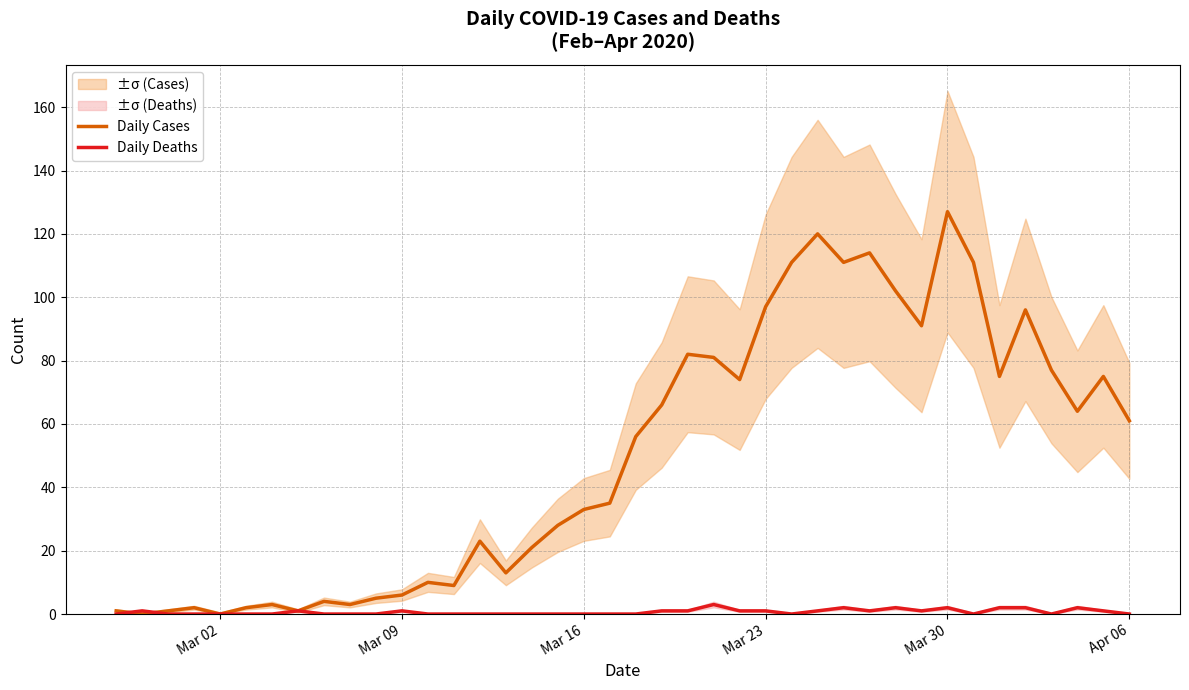

The Daily Cases series shows 61 at Apr 06. True or false?

True